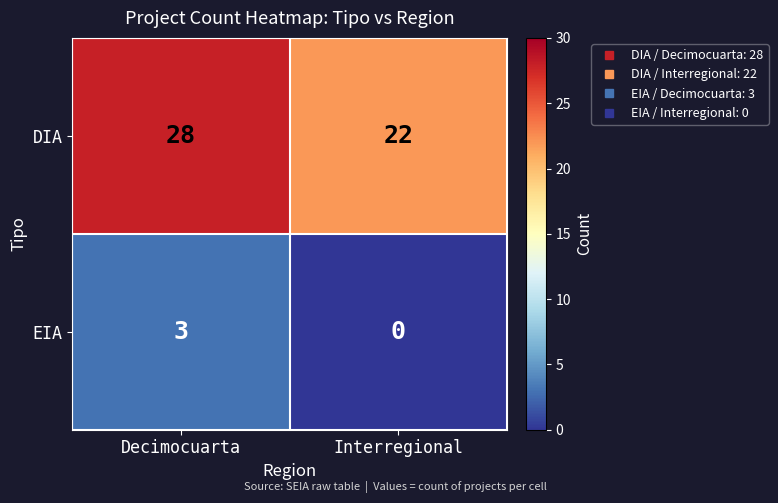

True or false: EIA has a value of 3 at Decimocuarta.

True